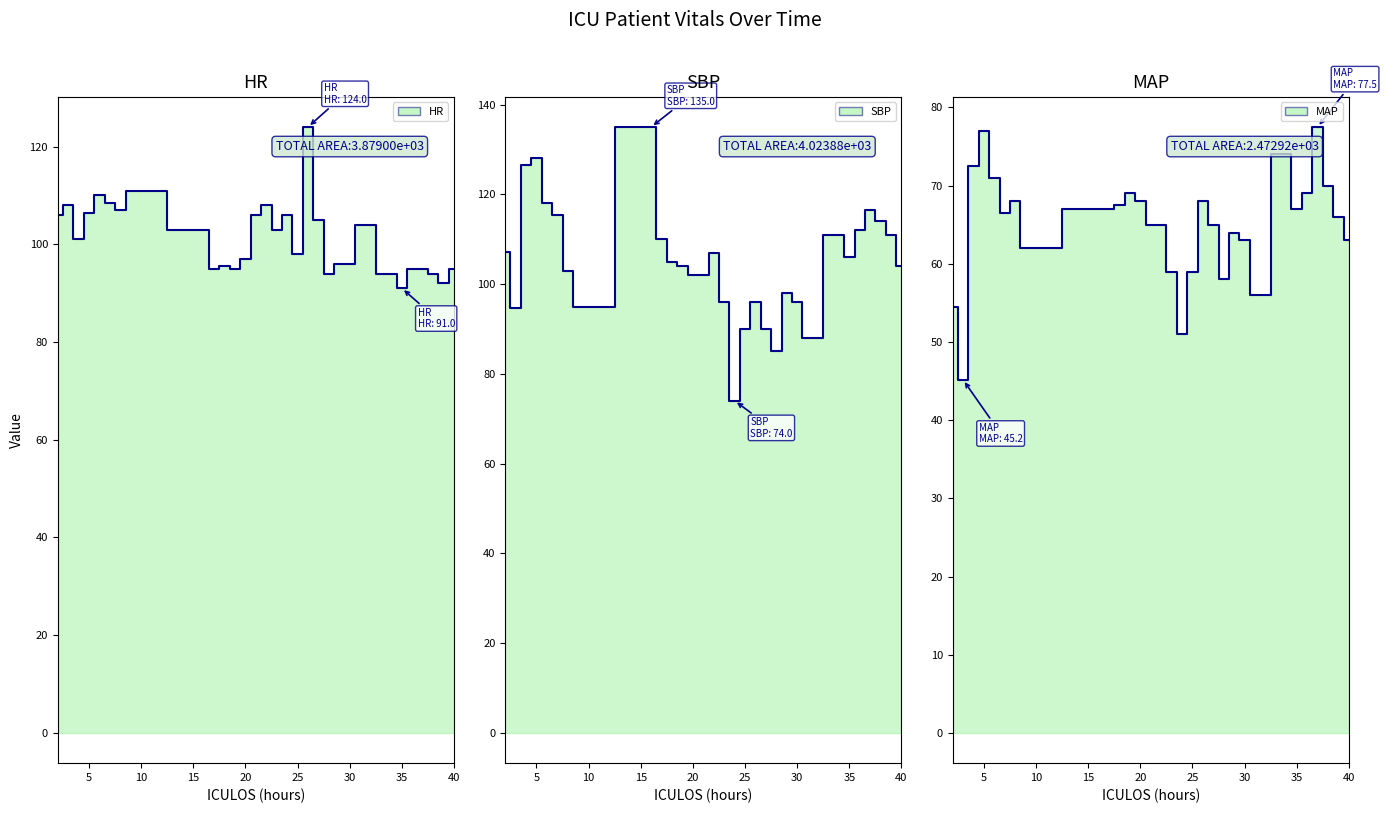

After their last crossing, which series has the higher values: SBP or HR?

SBP